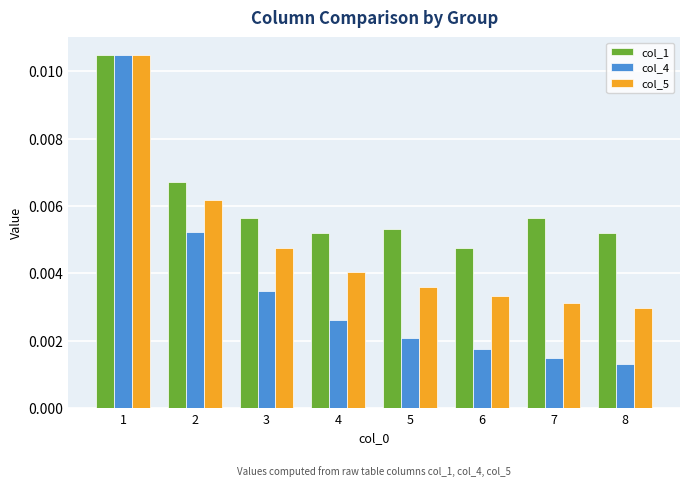

Which series has the largest range (max minus min)?

col_4